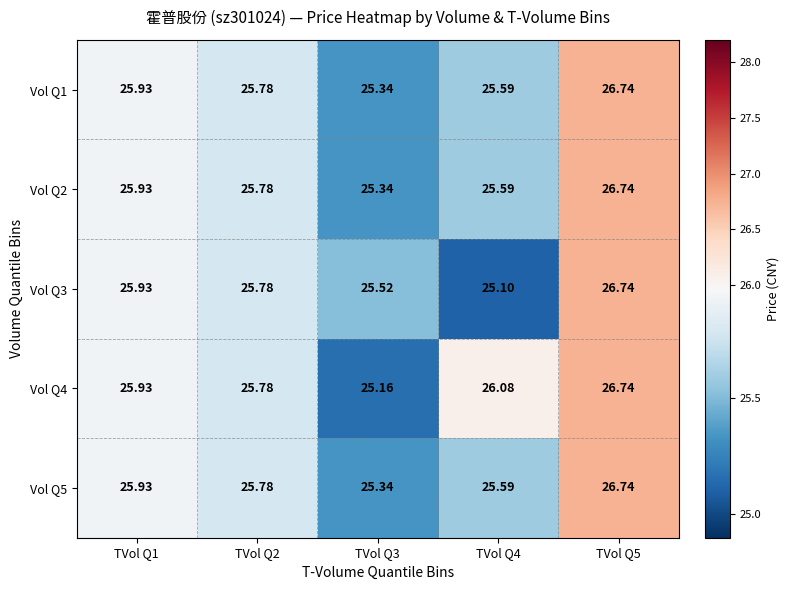

Which series has the largest total across all categories?

Vol Q4